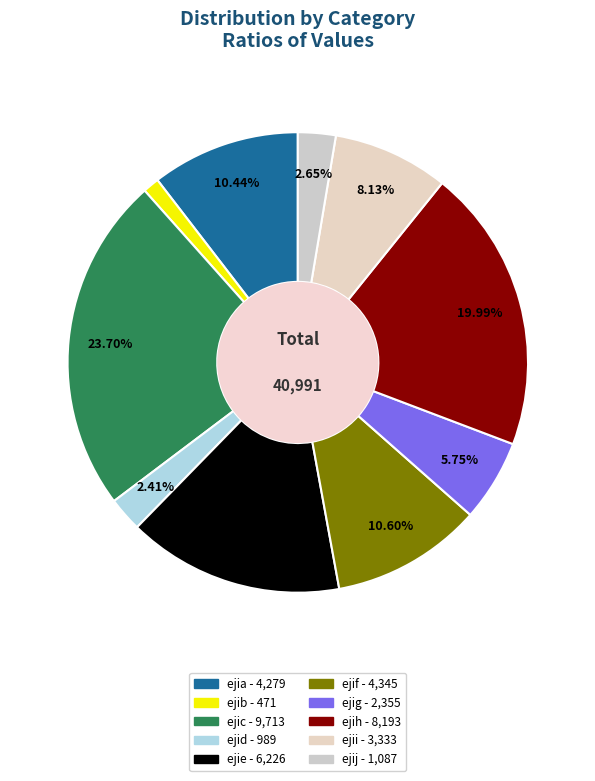

Does any single category account for the majority?

No